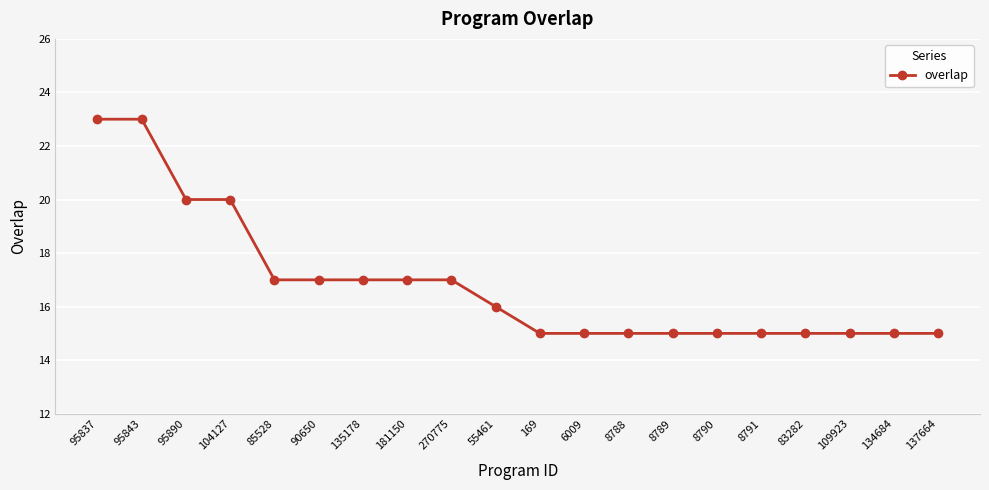

What position from the right is 181150?

13